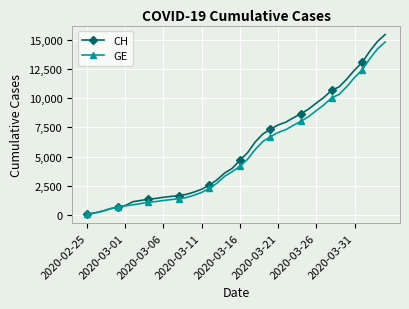

Does the chart have visible grid lines?

Yes